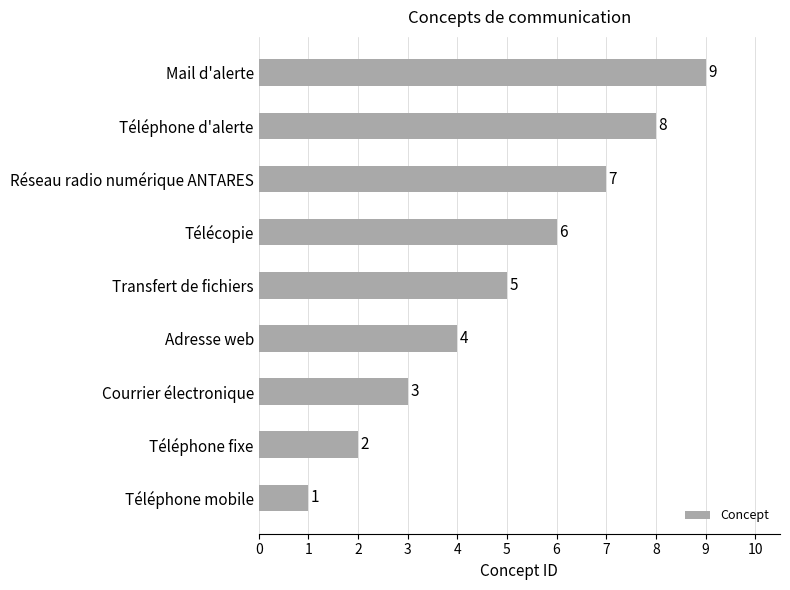

How many values are below 5?

4